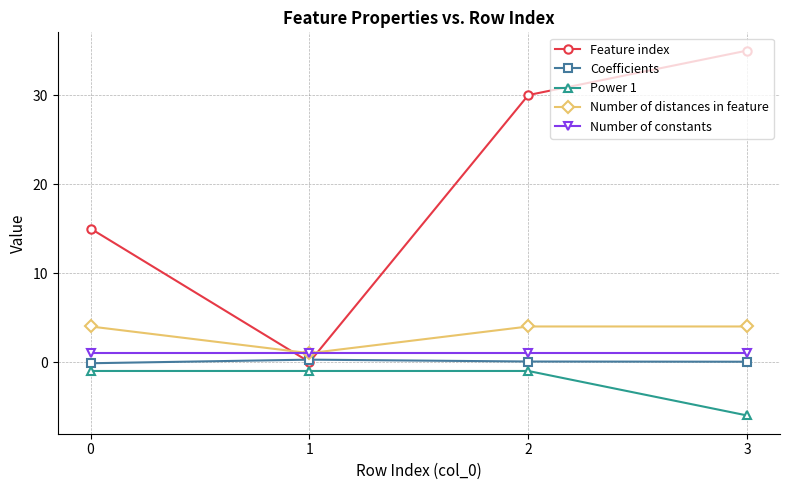

True or false: Feature index and Power 1 cross at least once.

False